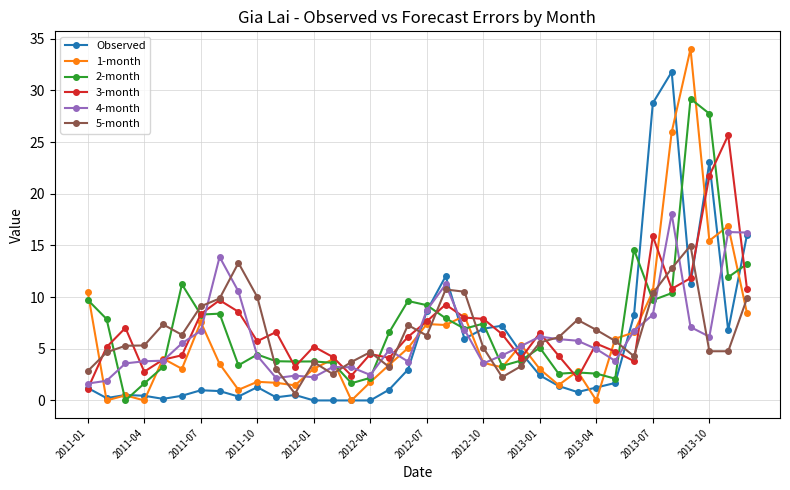

What are all the series names shown in the legend?

Observed, 1-month, 2-month, 3-month, 4-month, 5-month